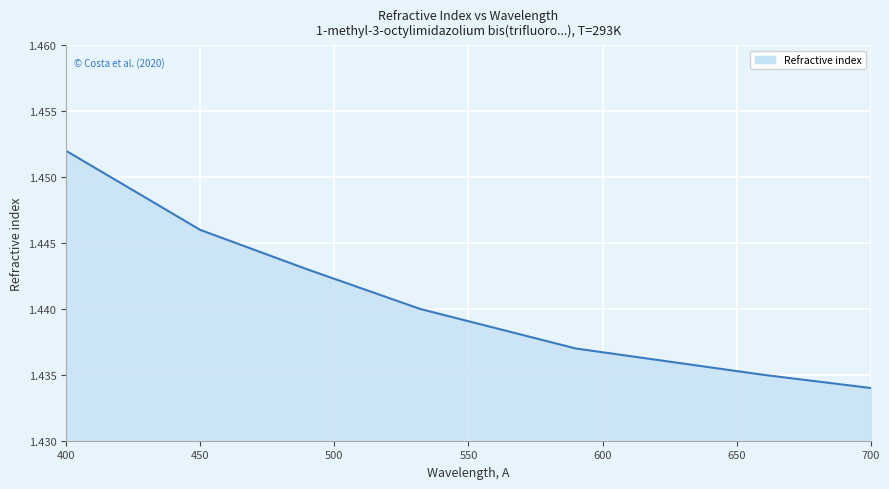

What is the sum of all values?

10.1